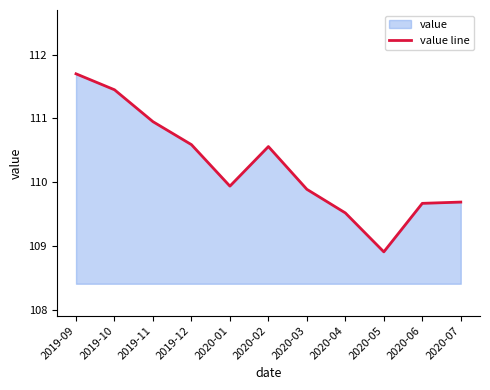

How many interior local valleys (lower than both neighbors) does the data have?

2